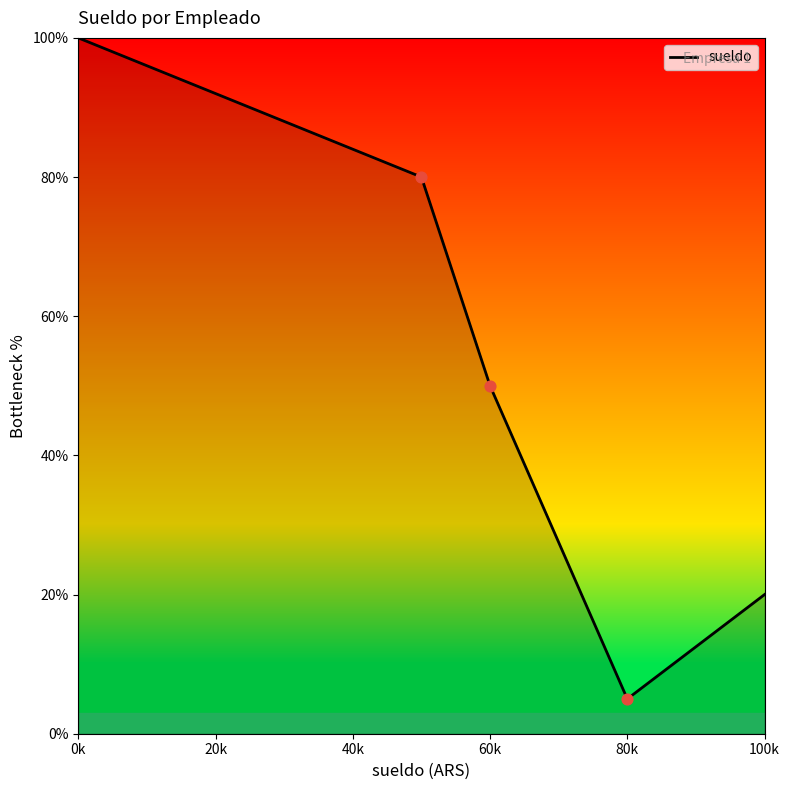

What is the maximum value shown in the chart?

100